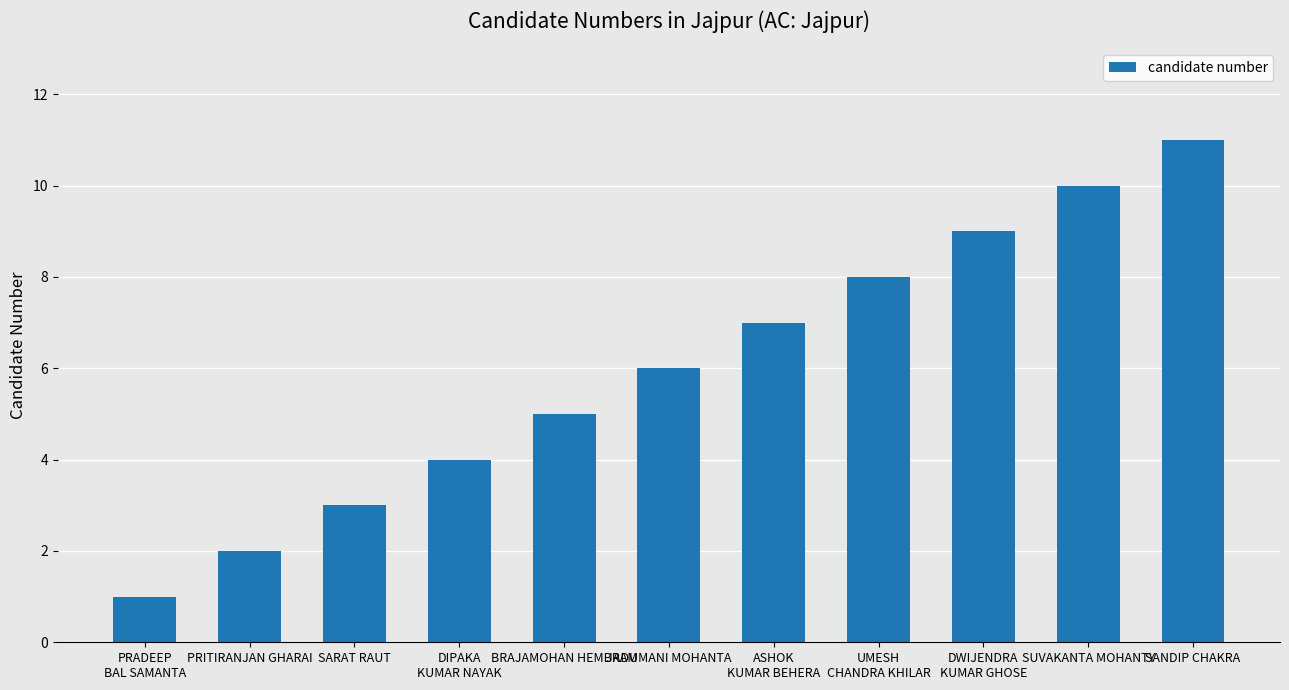

How many categories are shown in the chart?

11